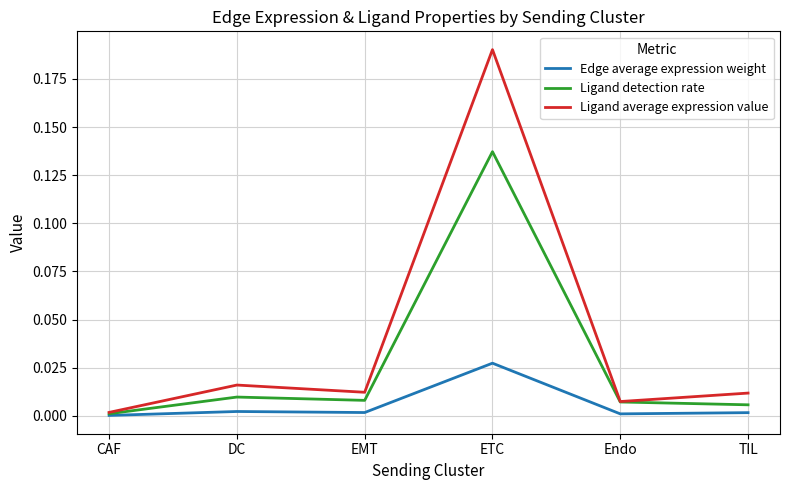

Is this an area chart (filled region under the line)?

No